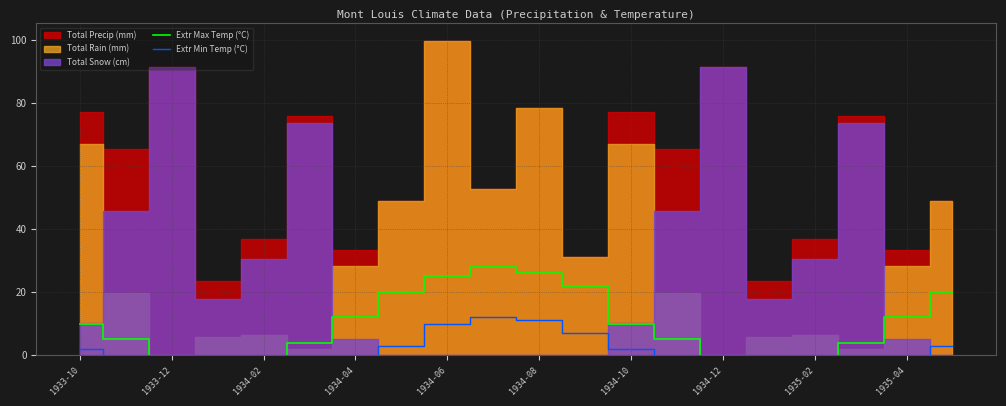

The Extr Max Temp (°C) series shows -2 at 1935-02. True or false?

True